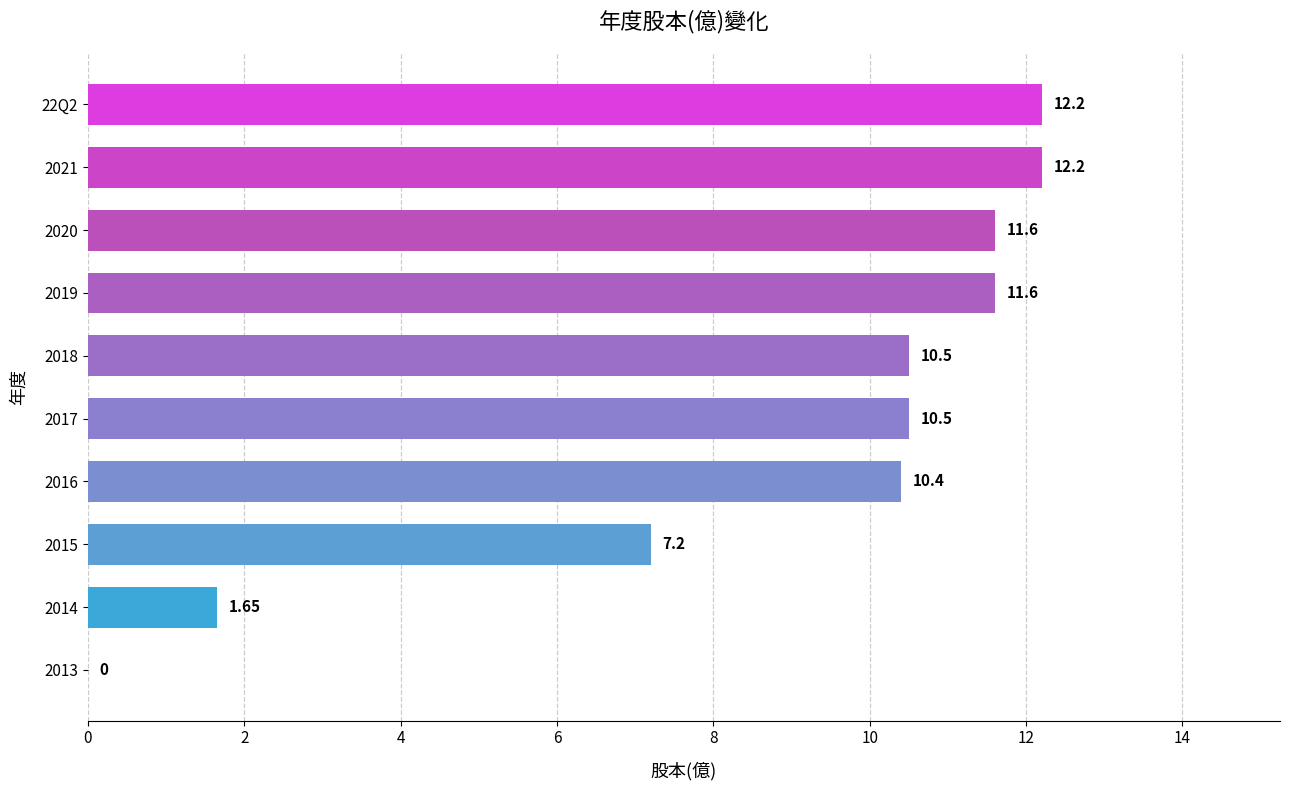

Count the number of data series in this chart.

1